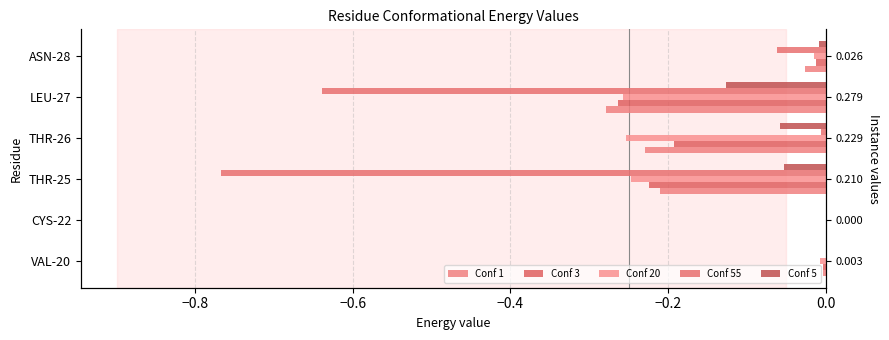

How many bars are there in each group?

5